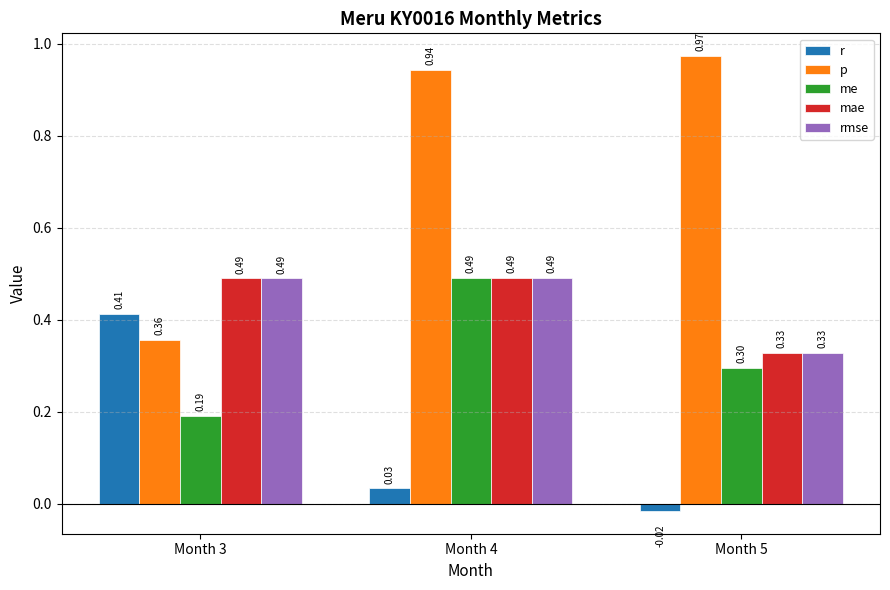

What is the sum of all rmse values?

1.3